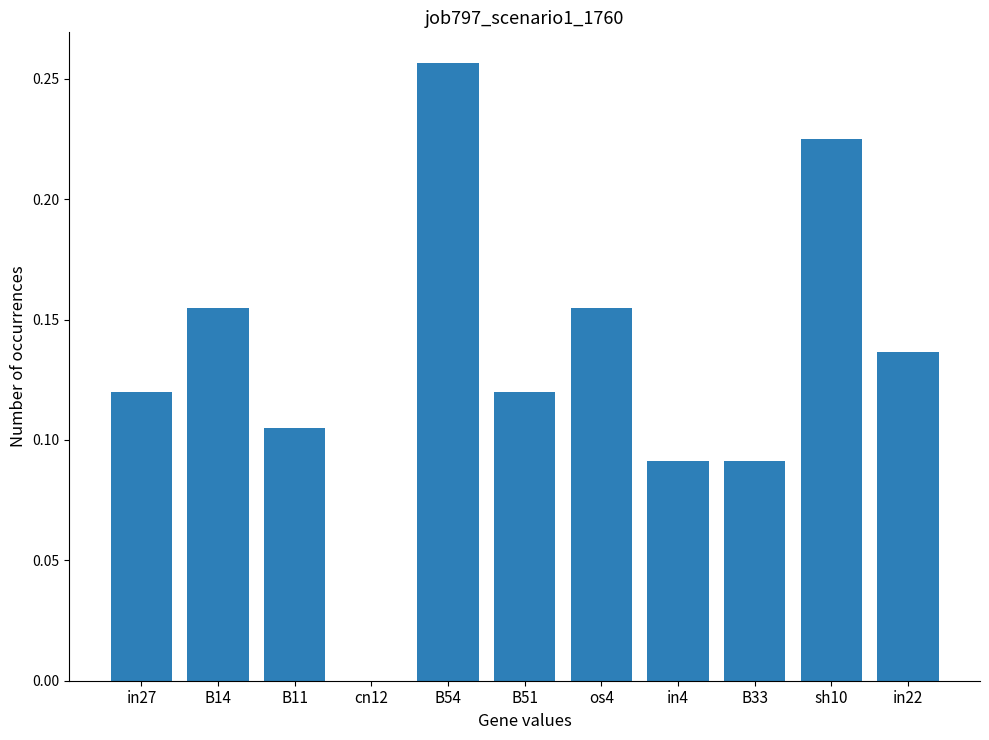

What is the change in value from cn12 to B33?

+0.1